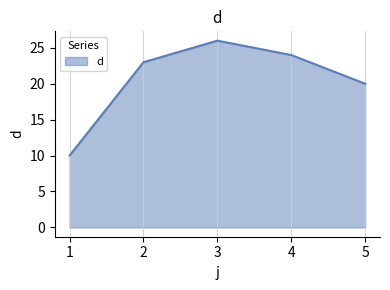

True or false: the data shows 32 at 4.

False